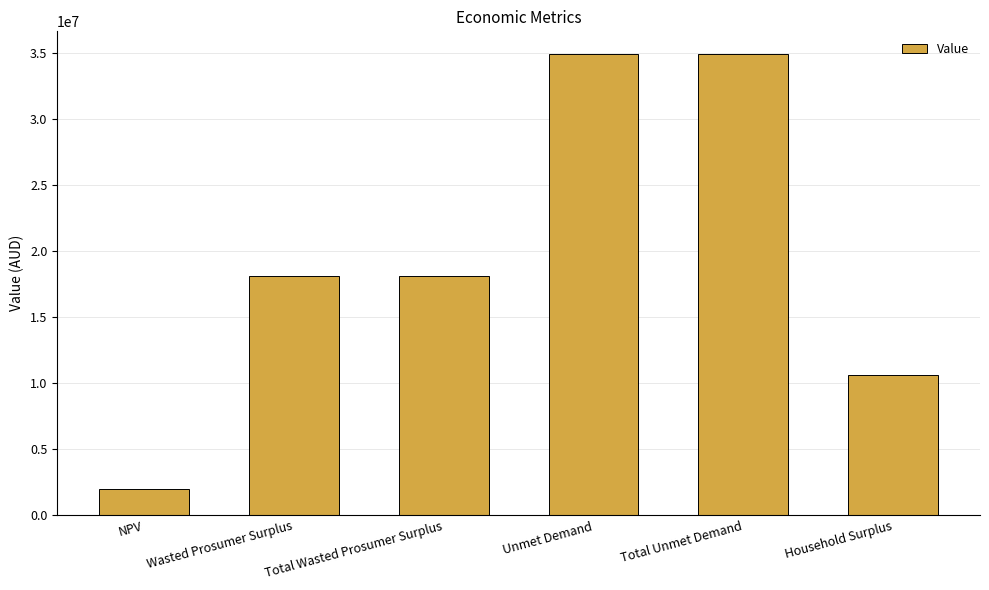

What is the sum of all values?

118579071.2